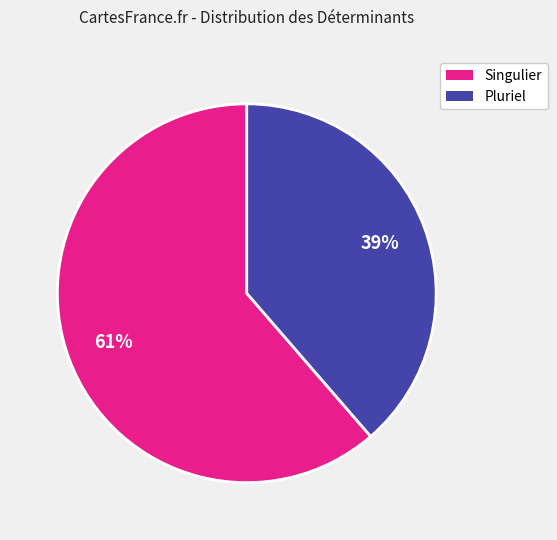

To the nearest percent, what is the average slice percentage?

50%